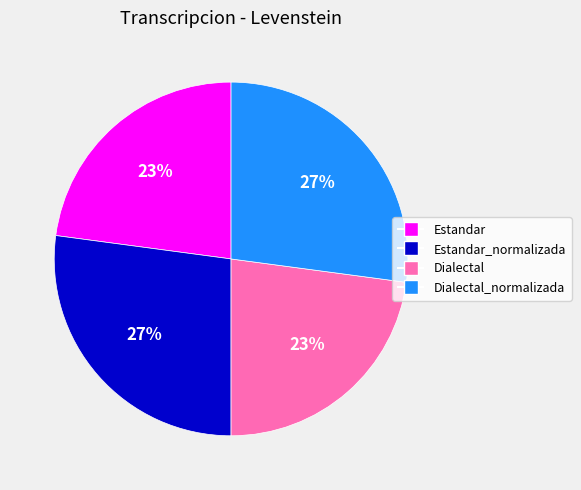

To the nearest percent, what is the combined percentage of Dialectal_normalizada and Estandar_normalizada?

54%